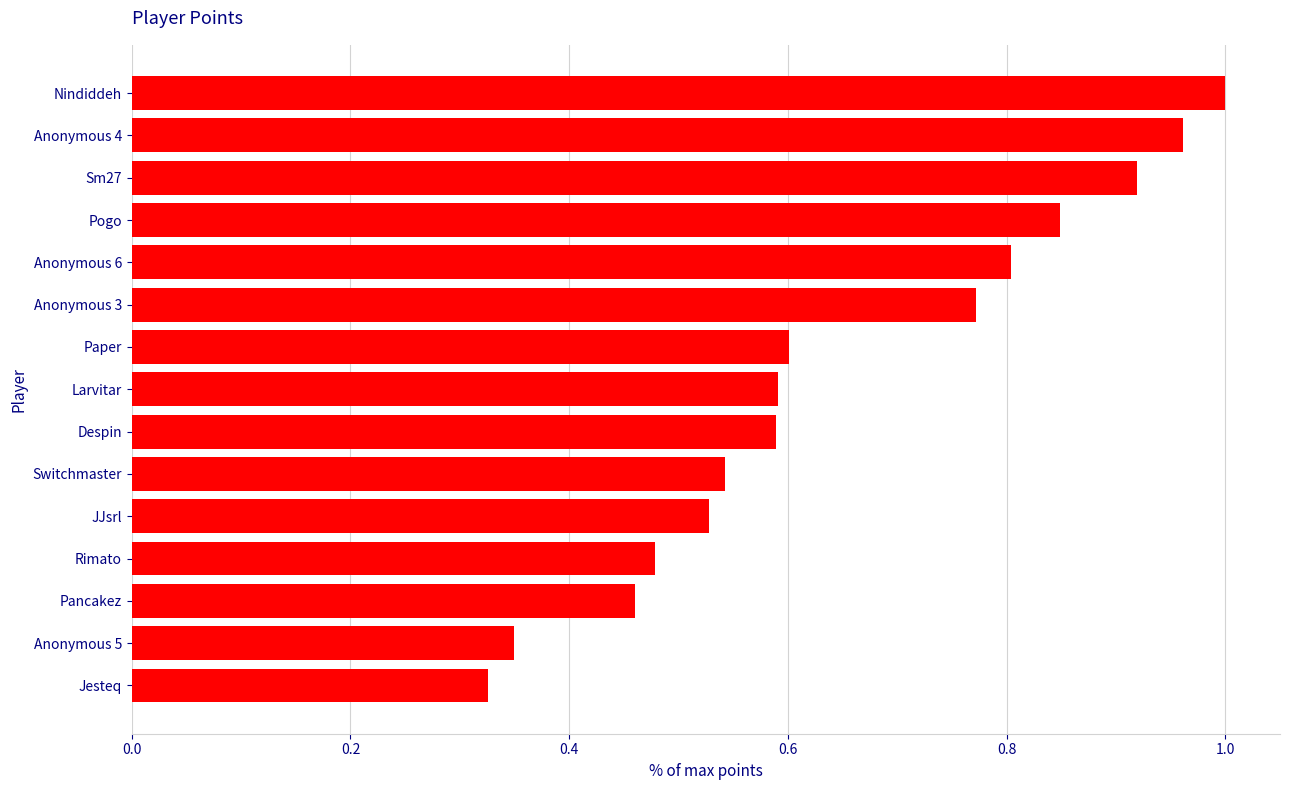

Which label corresponds to the largest value in the chart?

Nindiddeh